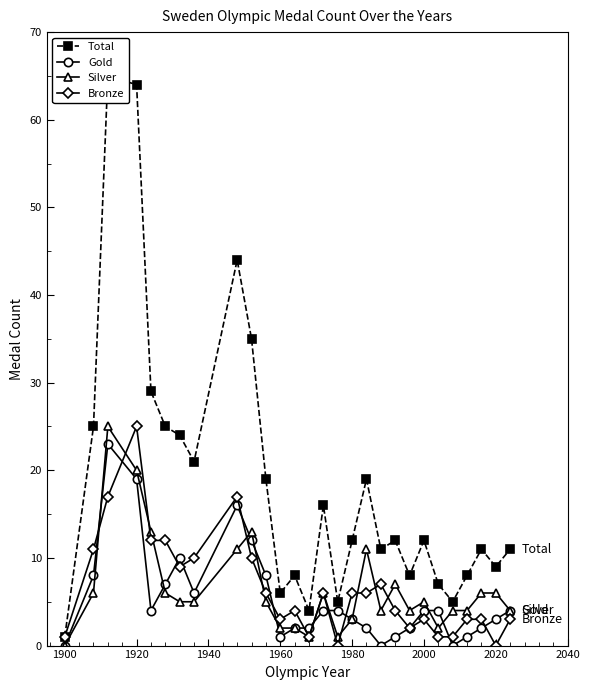

At which category does Bronze reach its first local peak?

1920